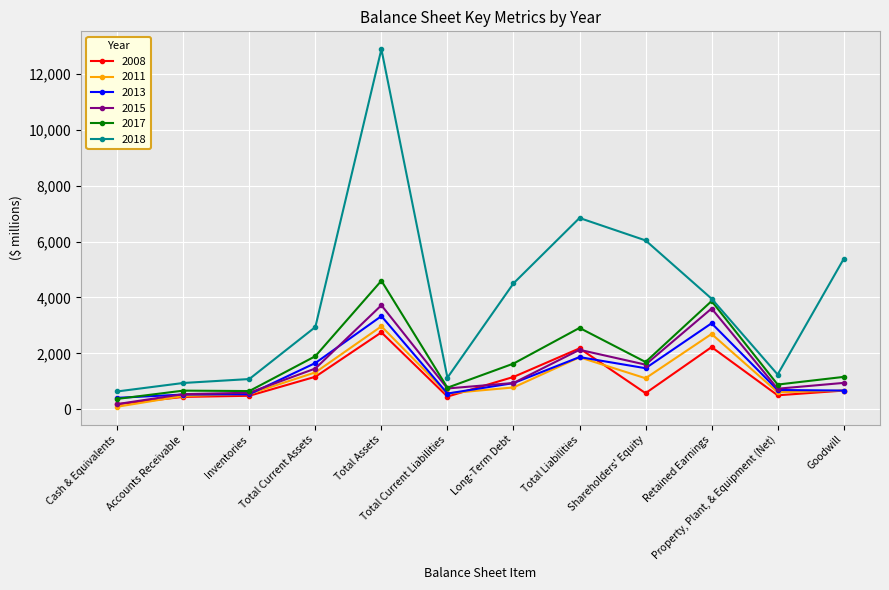

What is the label of the 3rd point from the left?

Inventories